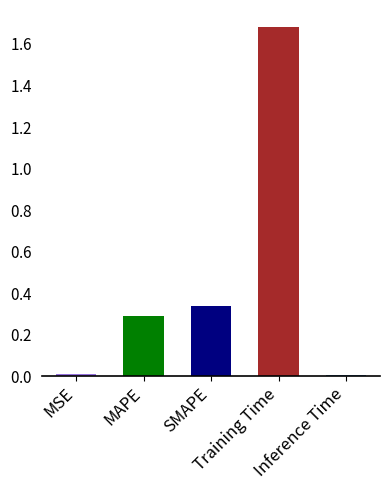

Rank the categories by value from lowest to highest.

Inference Time, MSE, MAPE, SMAPE, Training Time